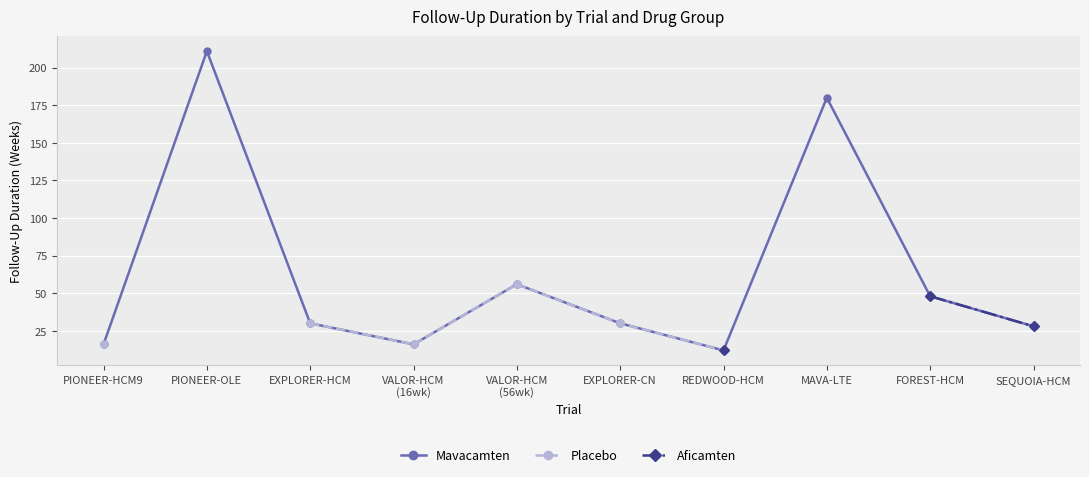

Count the number of categories in the chart.

10